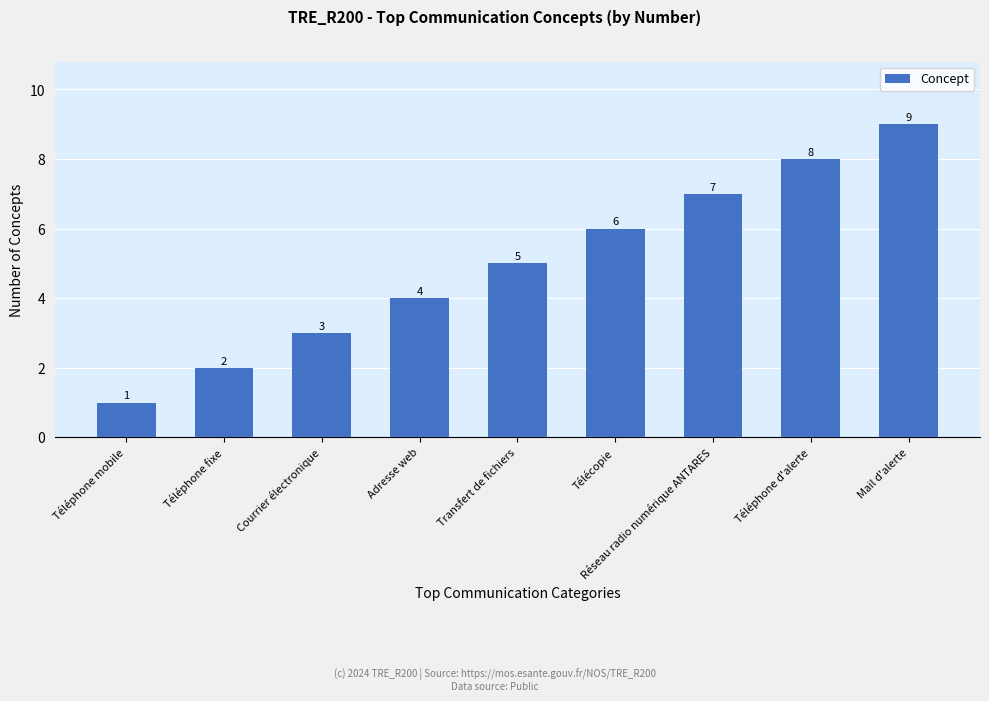

What is the value of the 8th bar from the left?

8